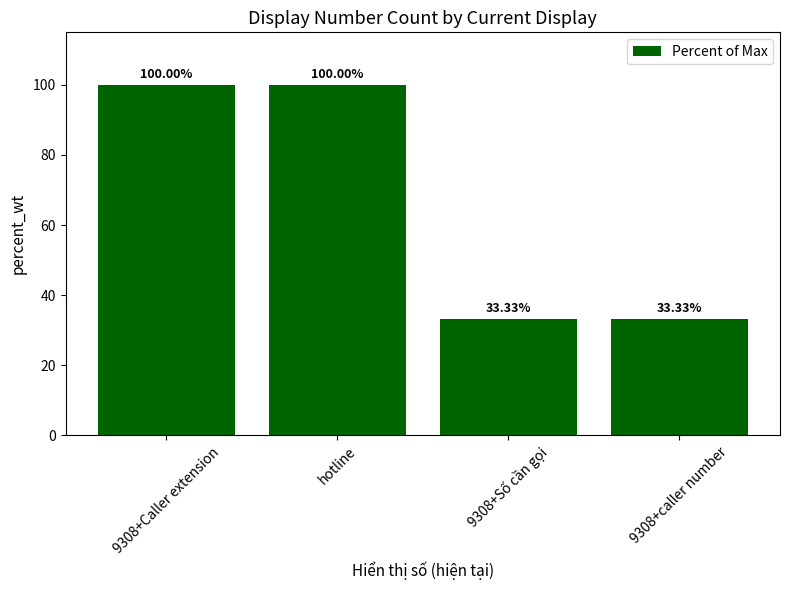

Is it true that the value at hotline is 100.0?

True